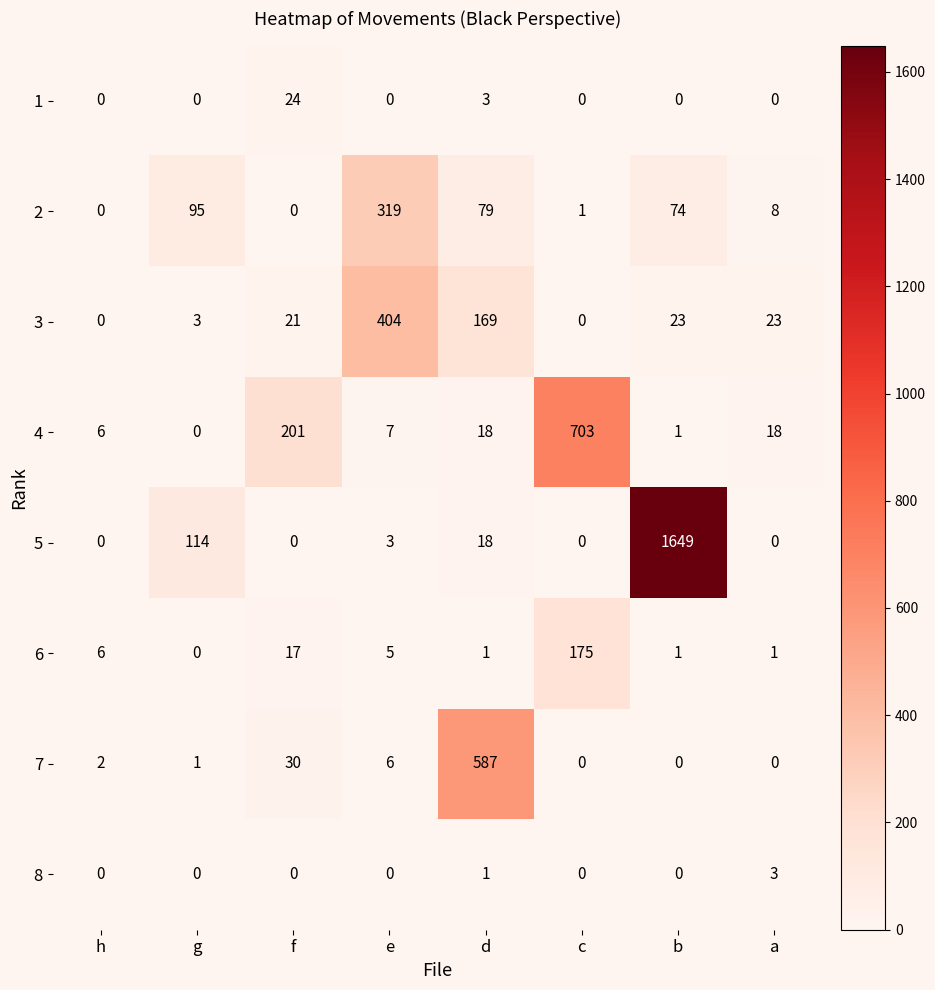

What is the maximum value for 6?

175